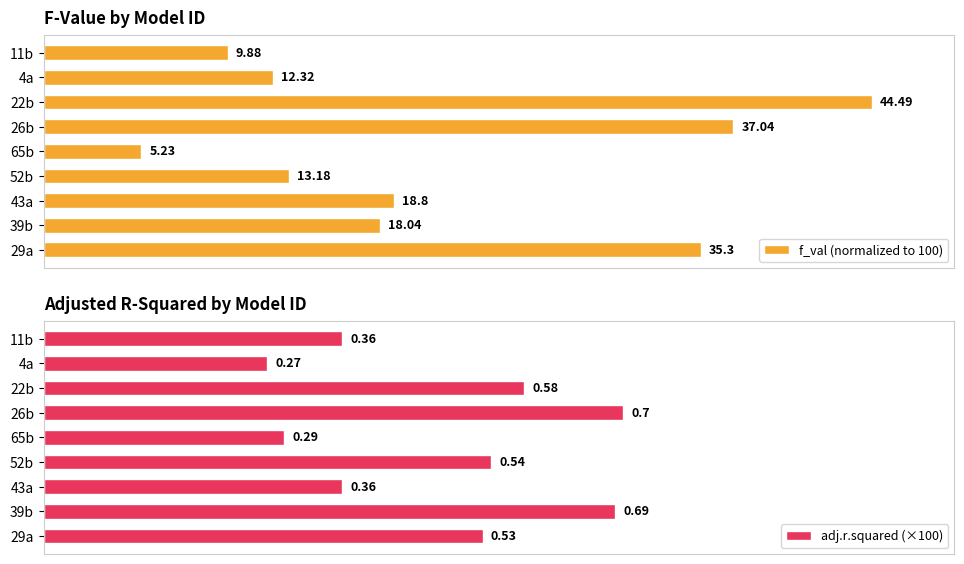

Which series has the largest total across all categories?

f_val (normalized to 100)